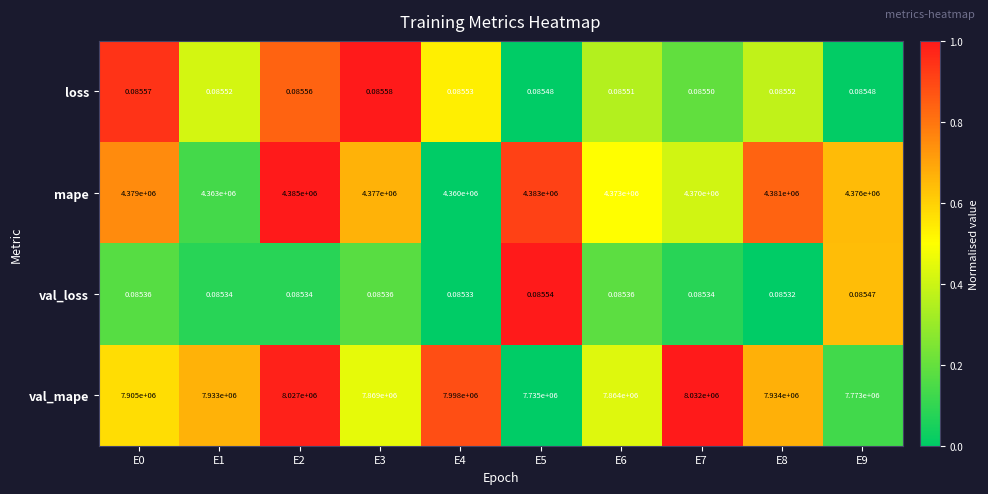

How many distinct data groups are displayed?

4